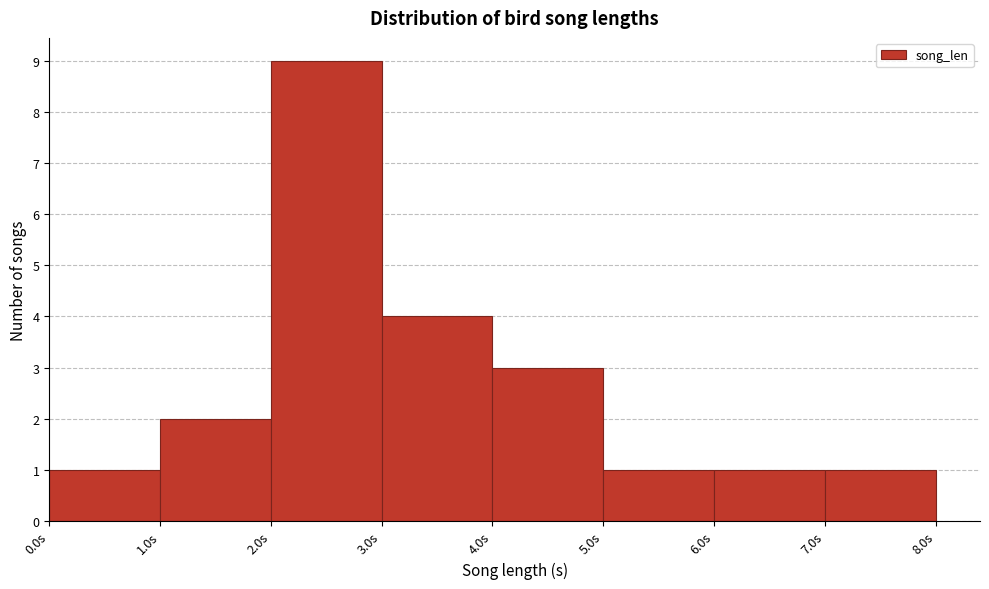

Over which range of the x-axis is the bar tallest?

2 to 3